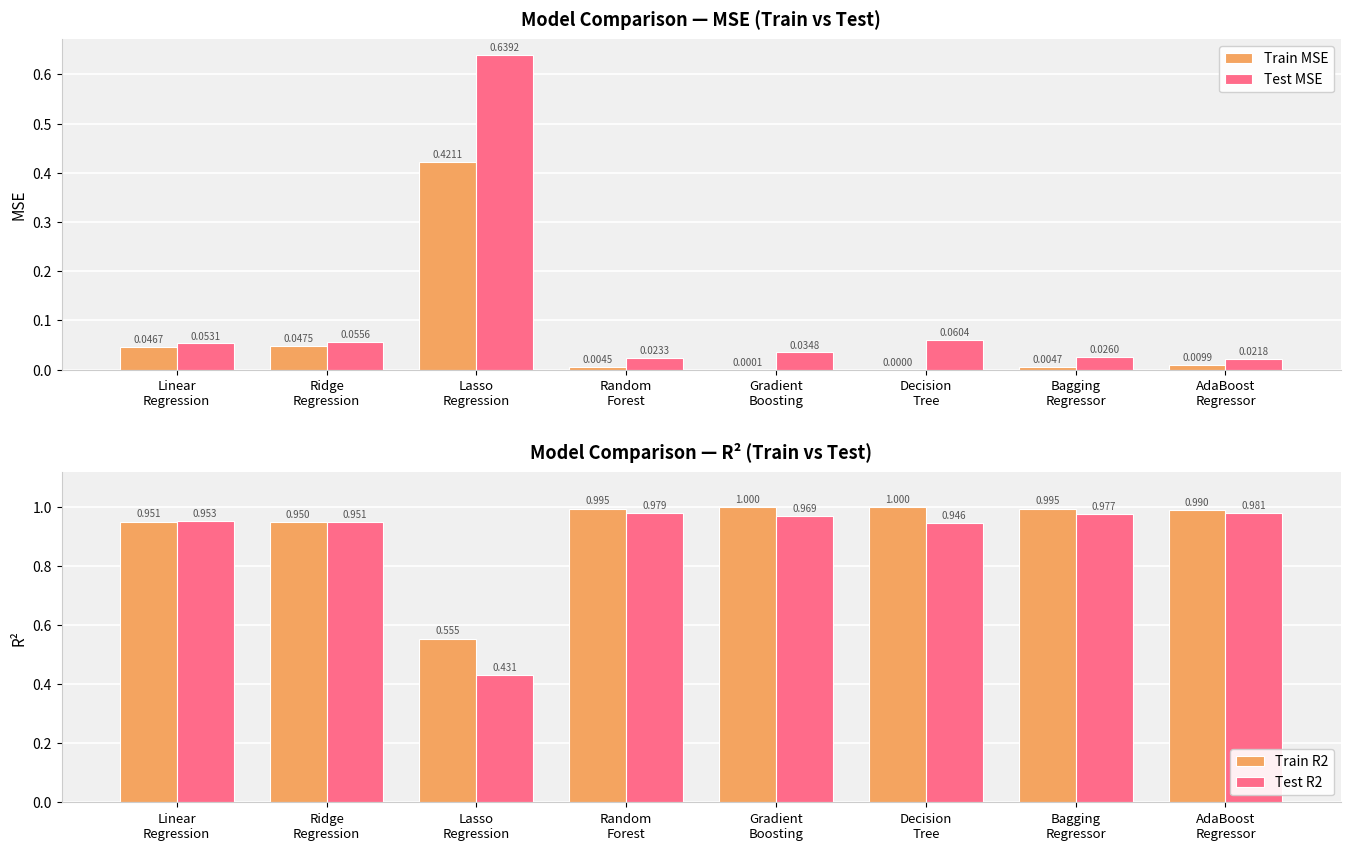

At how many categories does at least one series exceed 0?

8